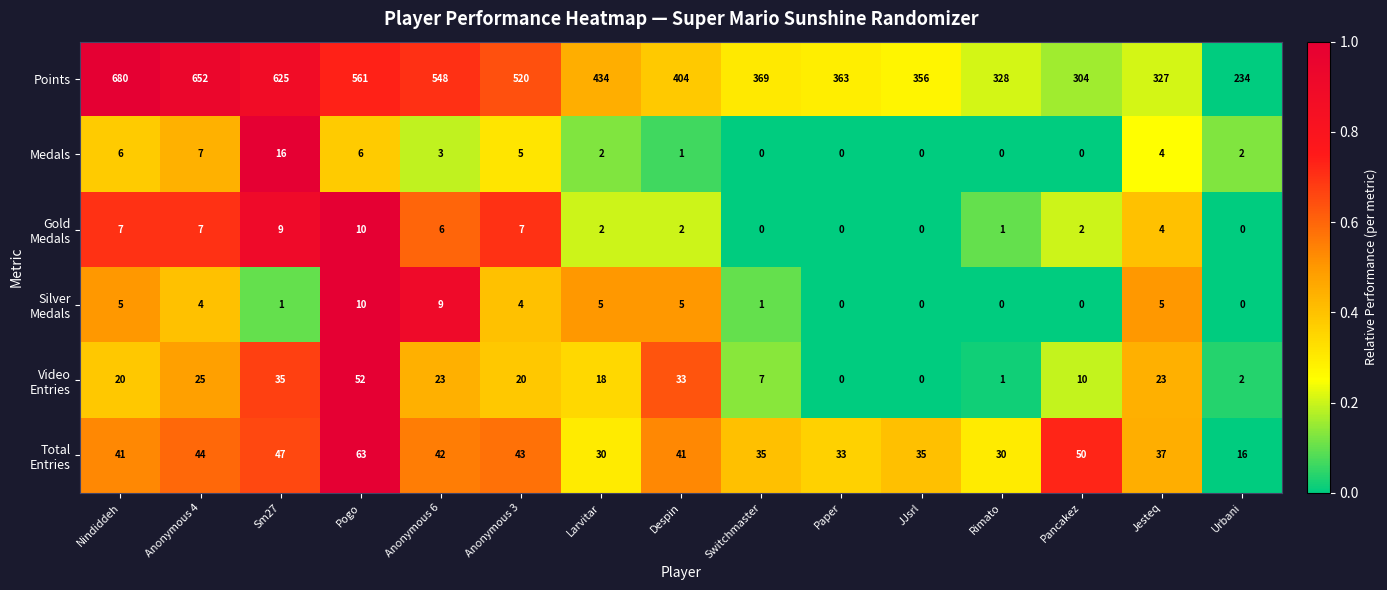

Which series has the largest range (max minus min)?

Points